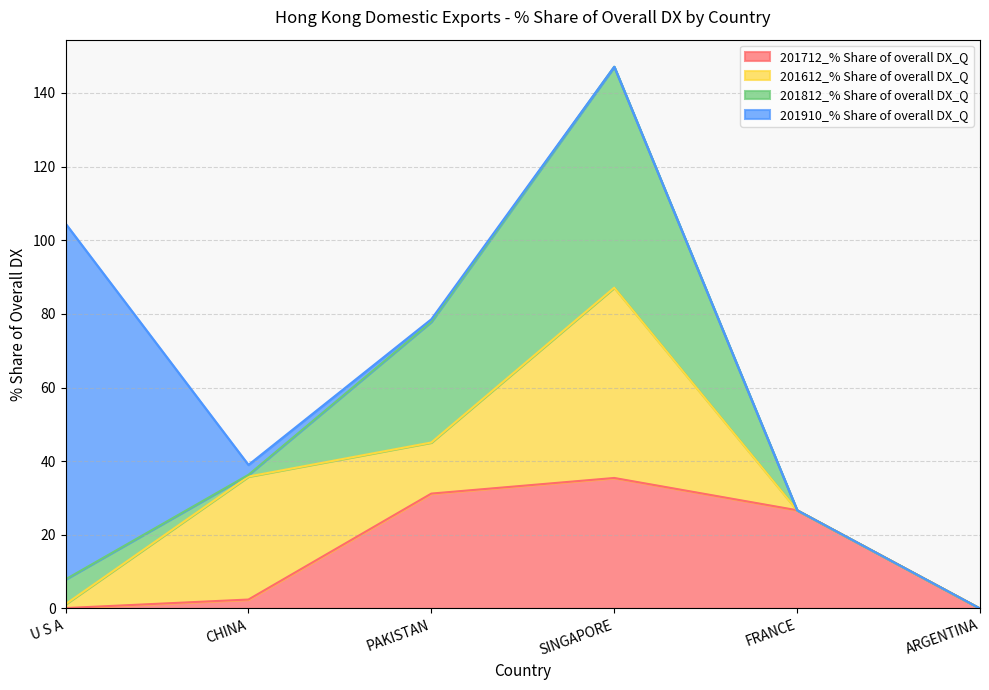

True or false: 201712_% Share of overall DX_Q has more than 2 points higher than both neighbors.

False